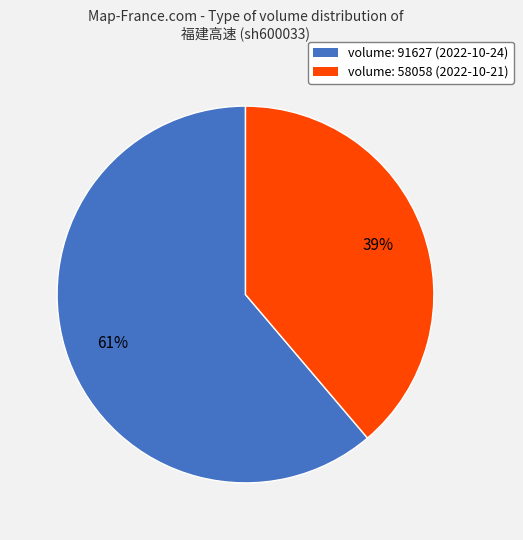

To the nearest percent, what percentage of the pie is volume: 58058 (2022-10-21)?

39%